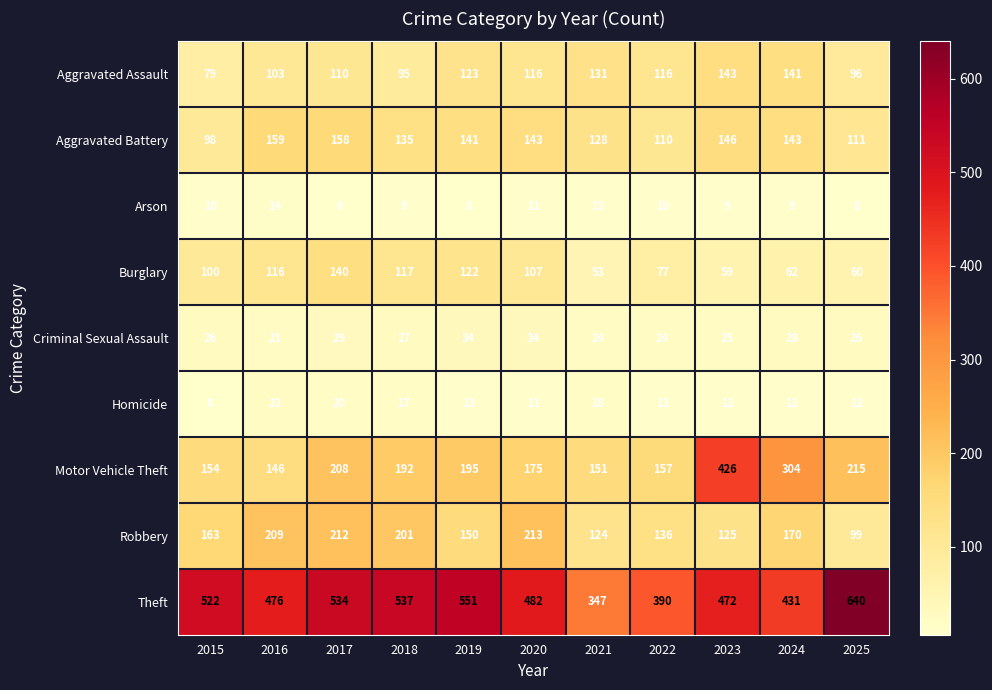

The Arson series shows 2 at 2018. True or false?

False